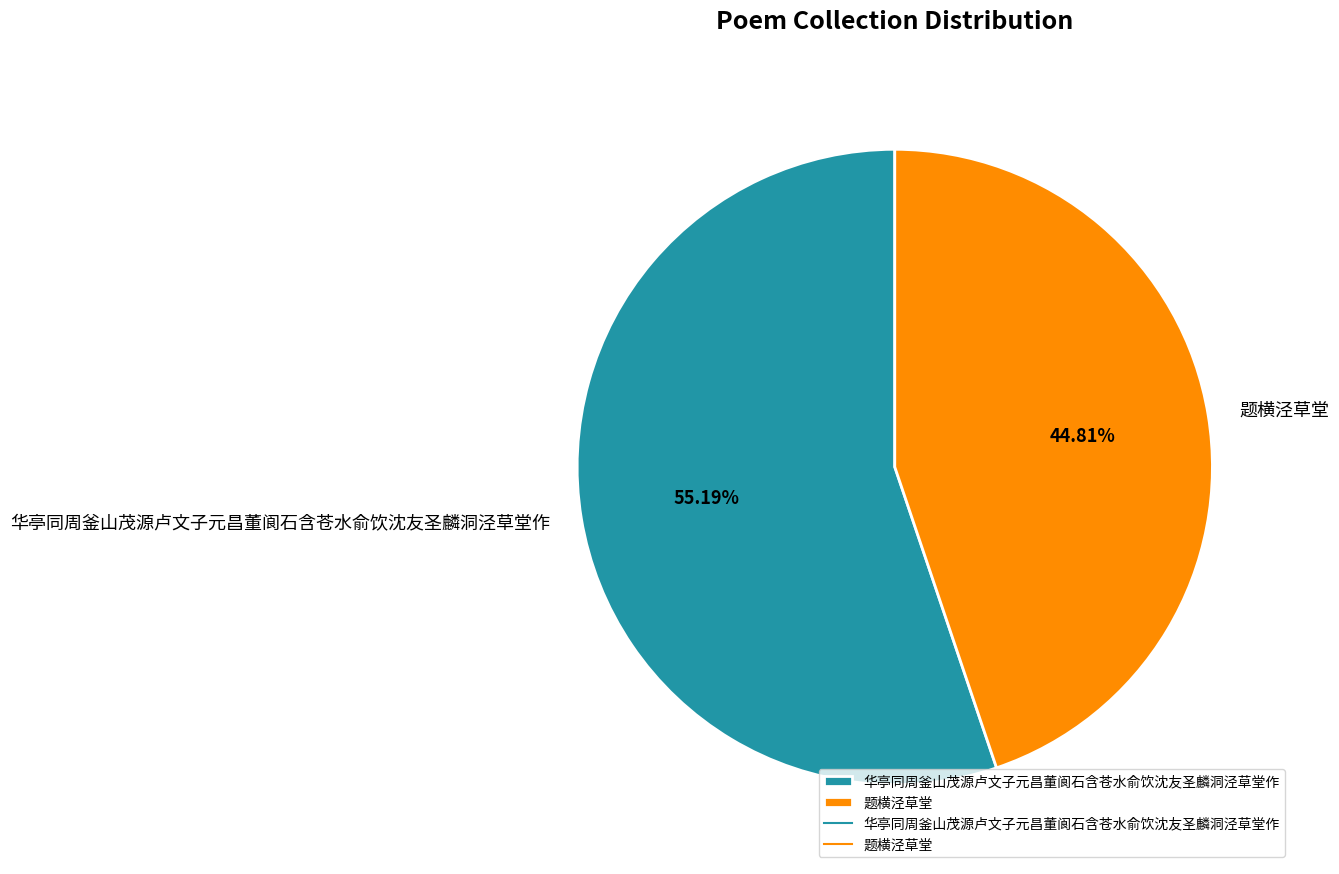

What percentage do 华亭同周釜山茂源卢文子元昌董阆石含苍水俞饮沈友圣麟洞泾草堂作 and 题横泾草堂 together represent?

100.0%